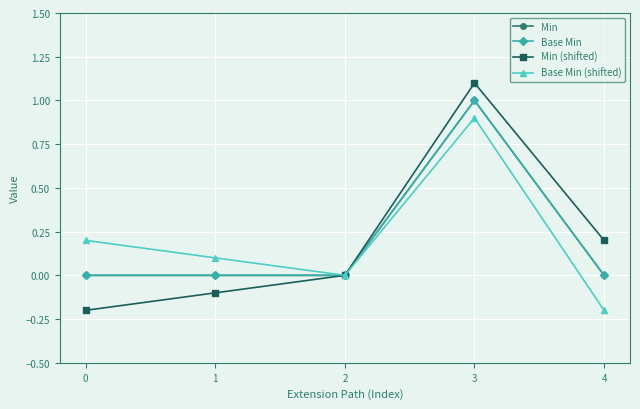

What is the value of the Base Min (shifted) point at the 2nd from the left?

0.1